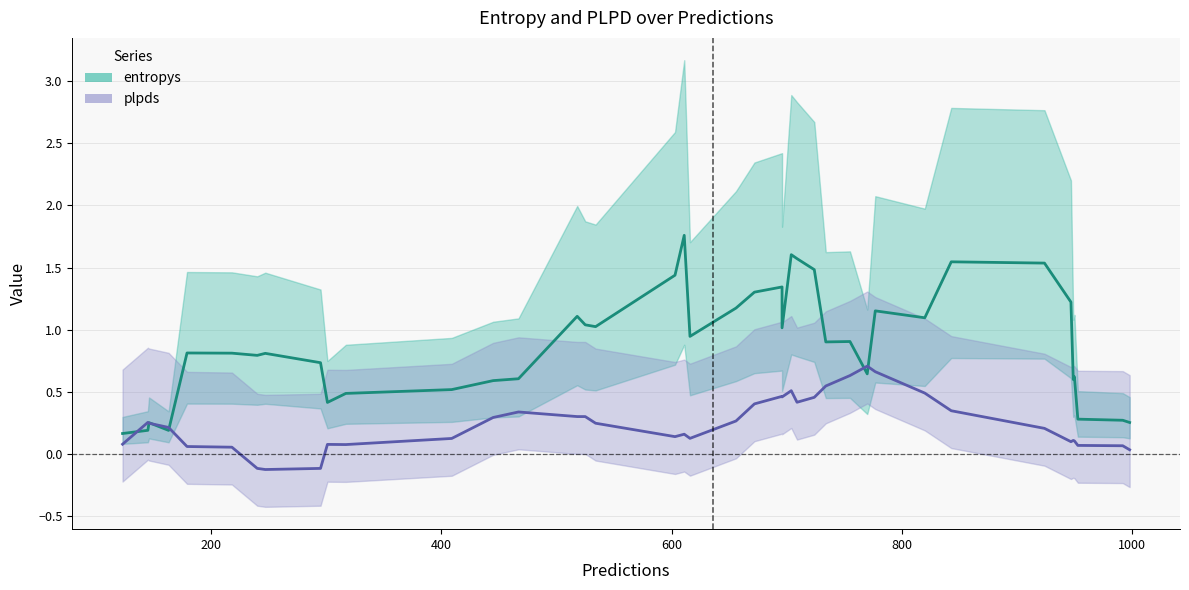

Rank the series by their maximum value, from highest to lowest.

entropys, plpds